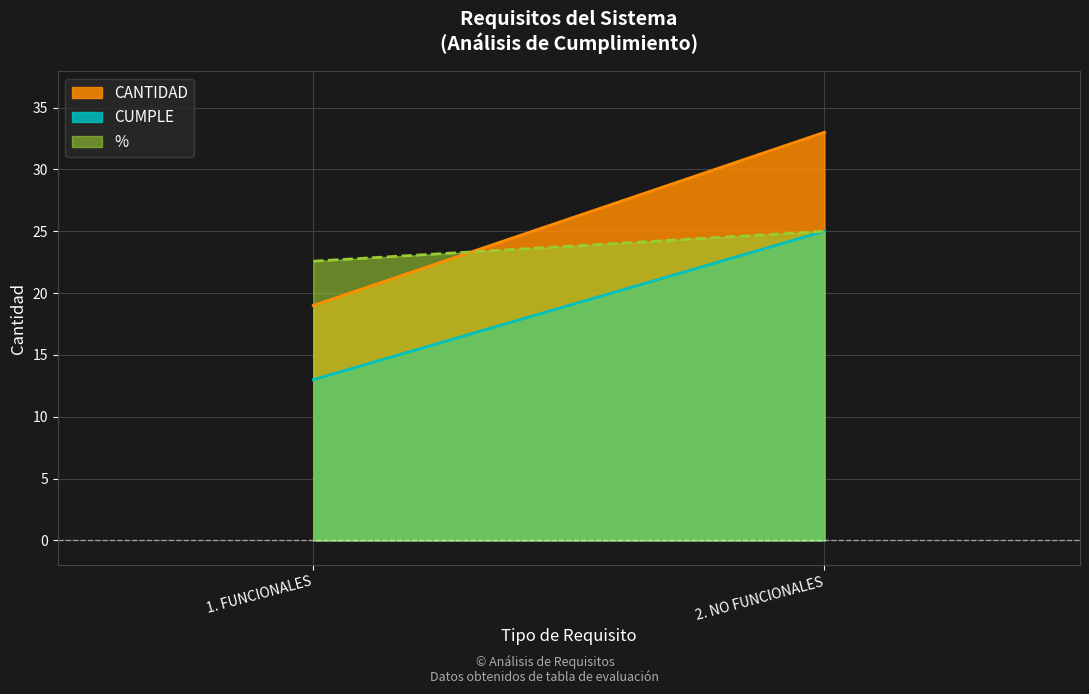

How many data points in % are less than 75?

1